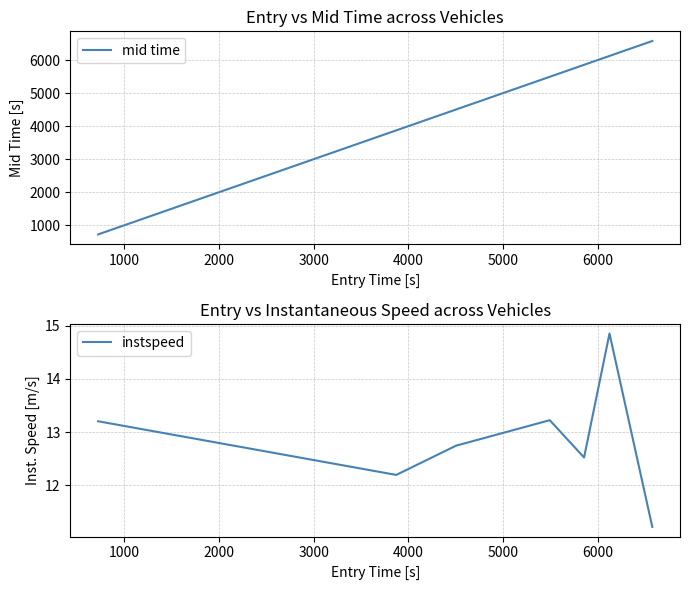

True or false: mid time has more than 2 points higher than both neighbors.

False